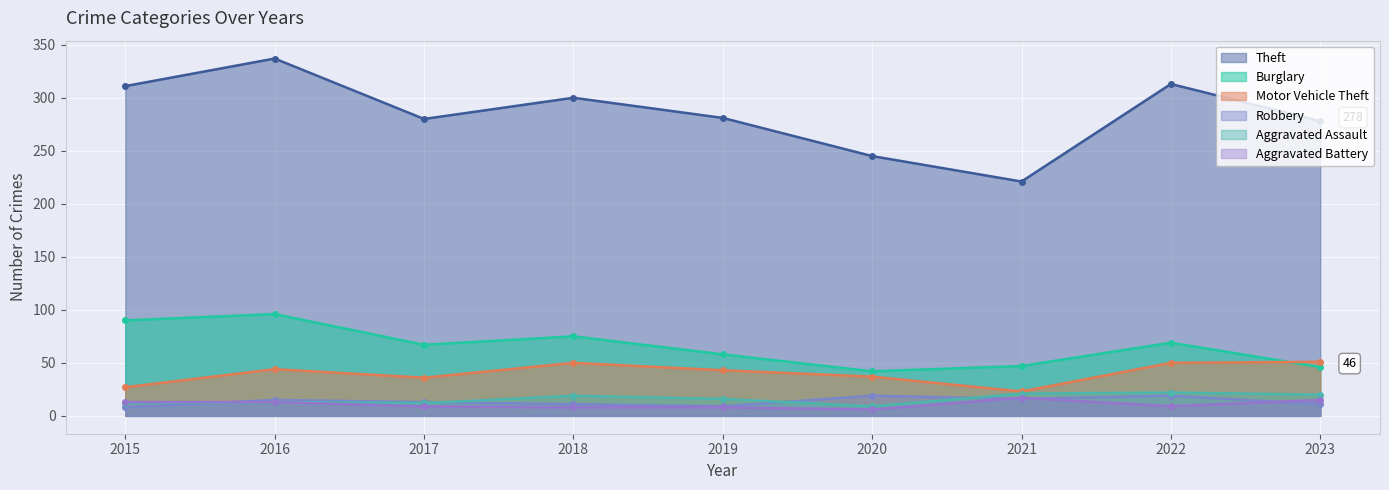

What is the difference between the maximum and minimum values in the Theft series?

116